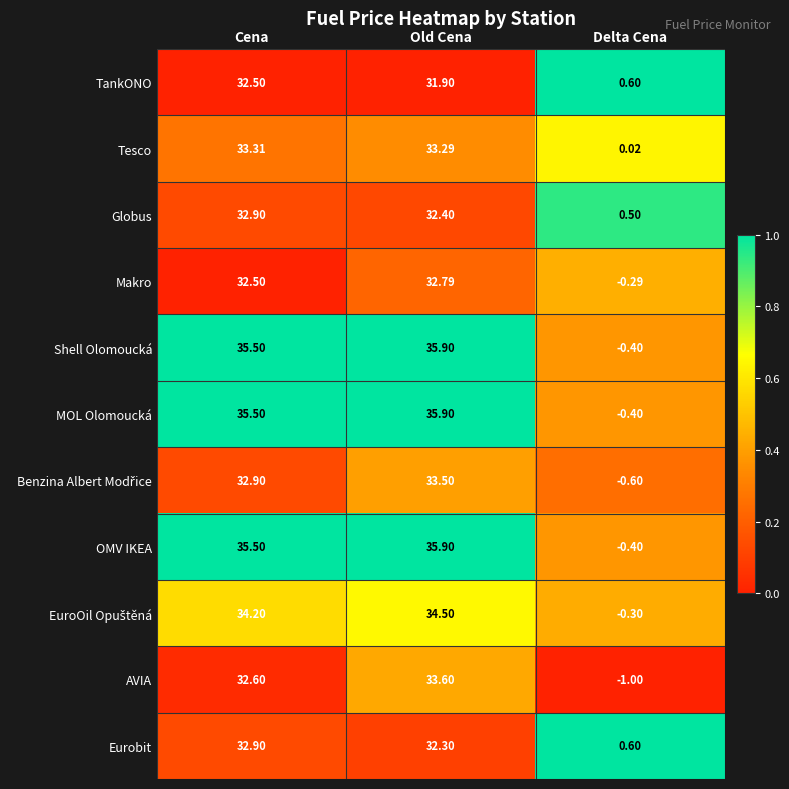

Rank the categories by Tesco value from lowest to highest.

Delta Cena, Old Cena, Cena